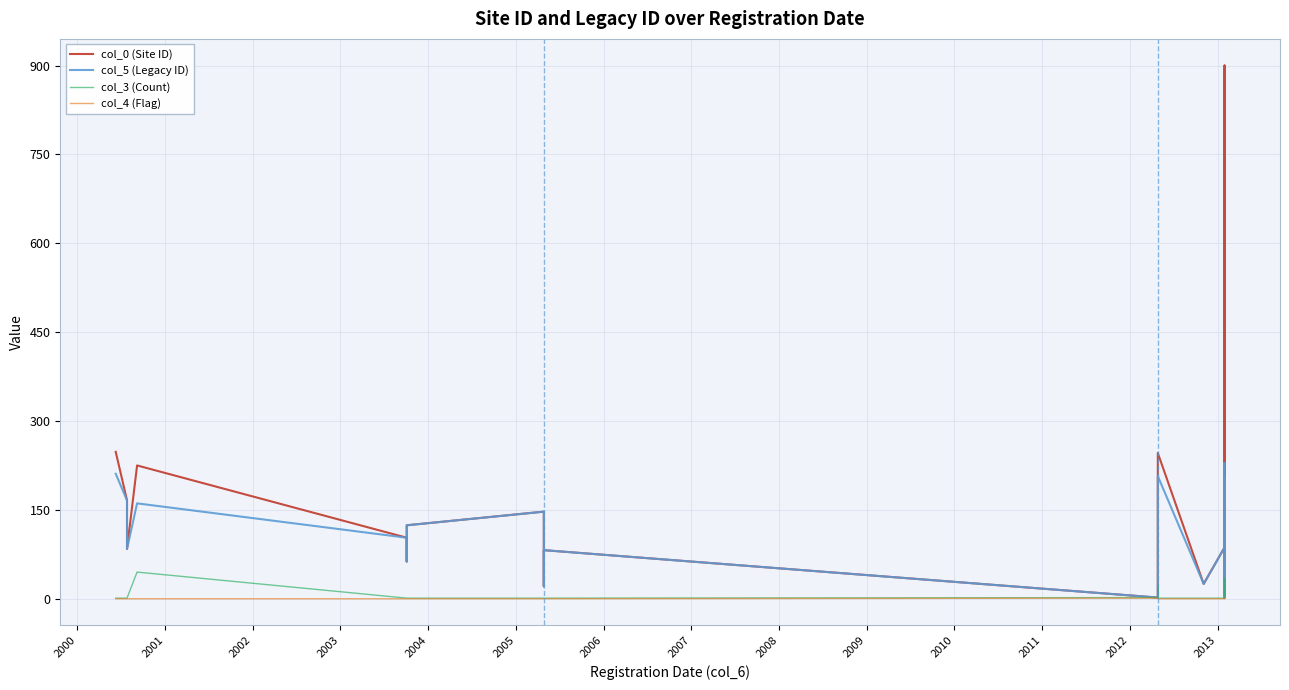

What is the sum of all col_3 (Count) values?

140